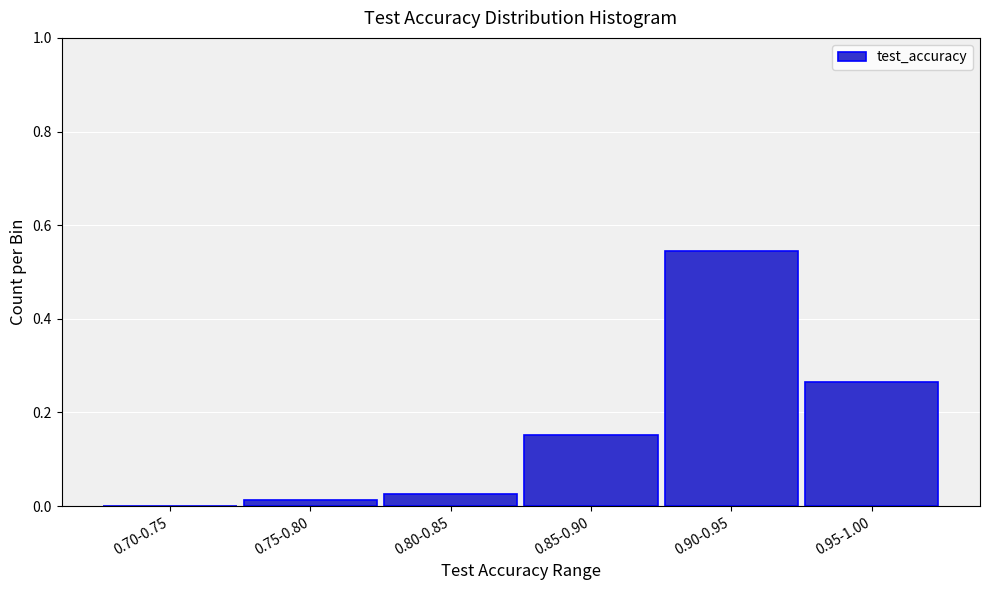

Which label corresponds to the largest value in the chart?

0.90-0.95